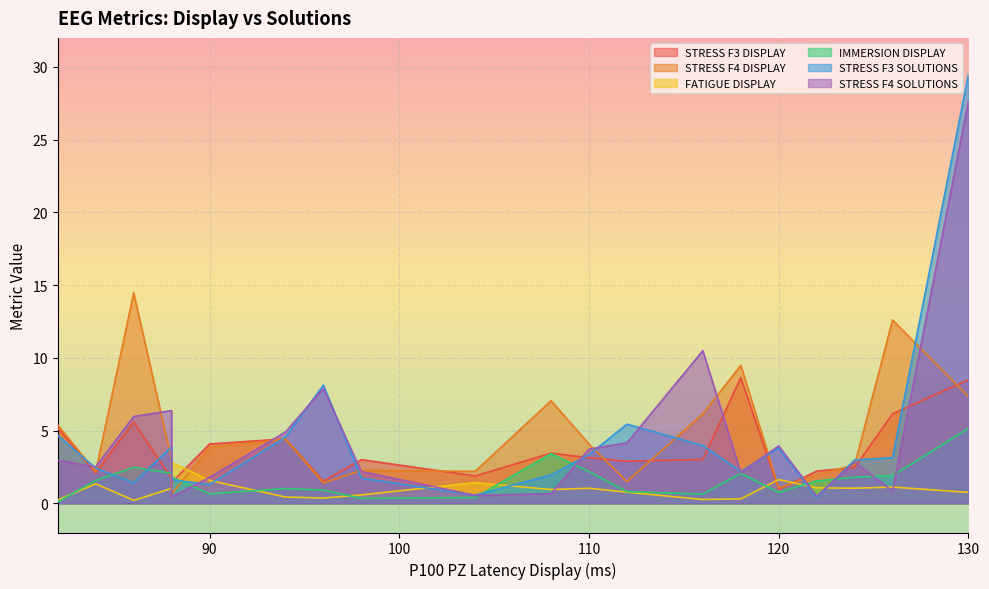

What is the approximate value of STRESS F3 SOLUTIONS at 104?

0.6